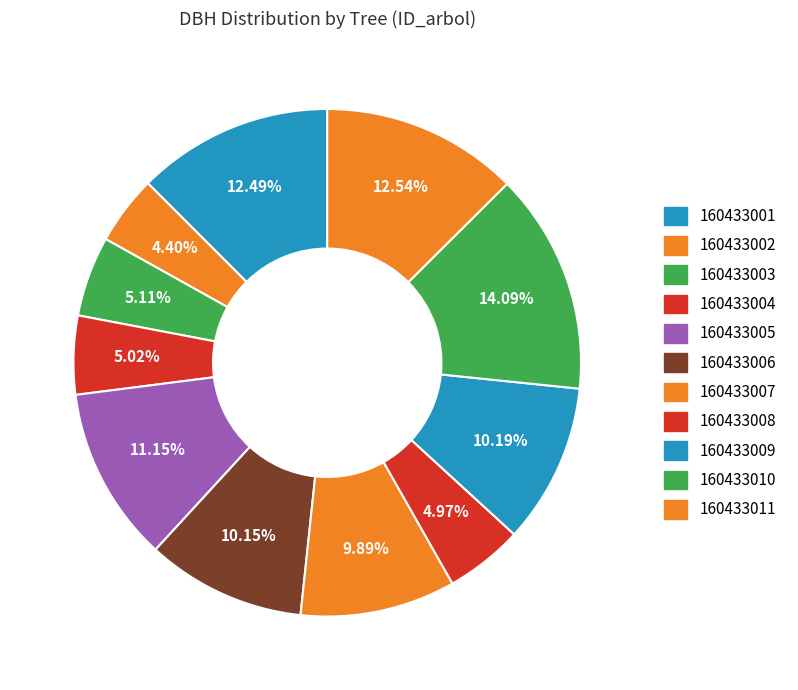

What is the change in value from 160433003 to 160433004?

-0.3